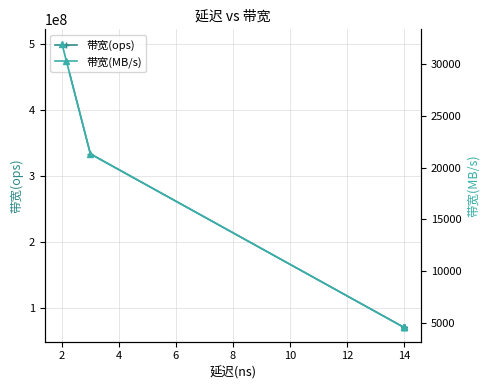

True or false: 带宽(ops) has a value of 119755953 at 14.

False